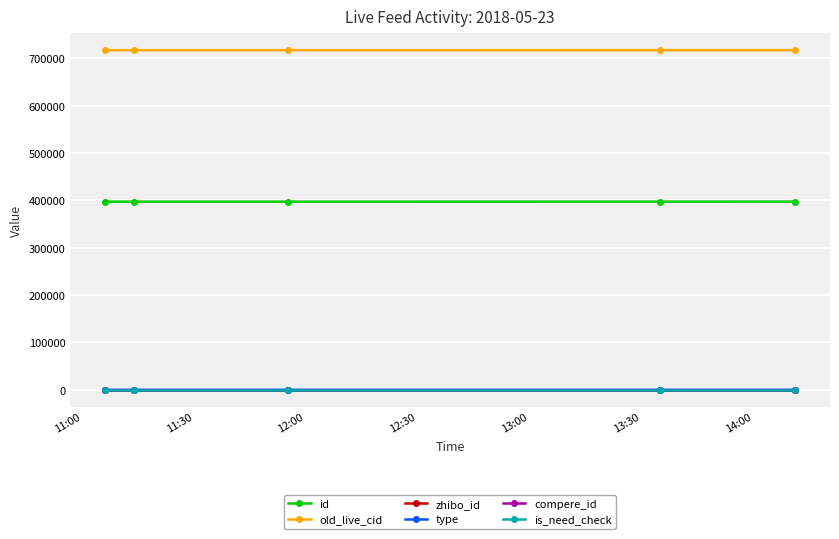

What is the lowest value of the old_live_cid series?

717423